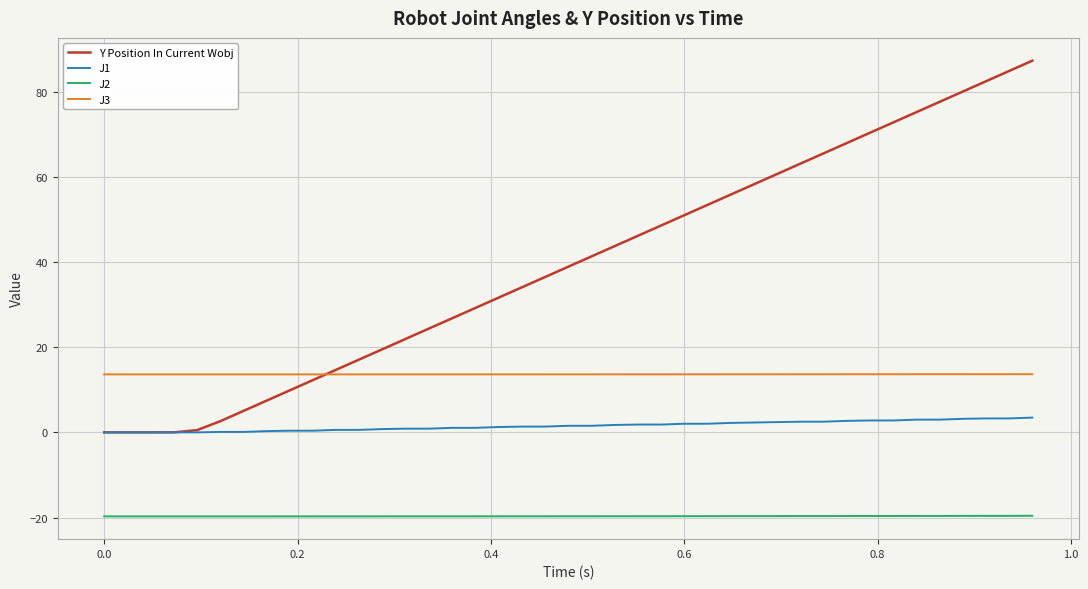

How many times do J3 and Y Position In Current Wobj cross each other?

1